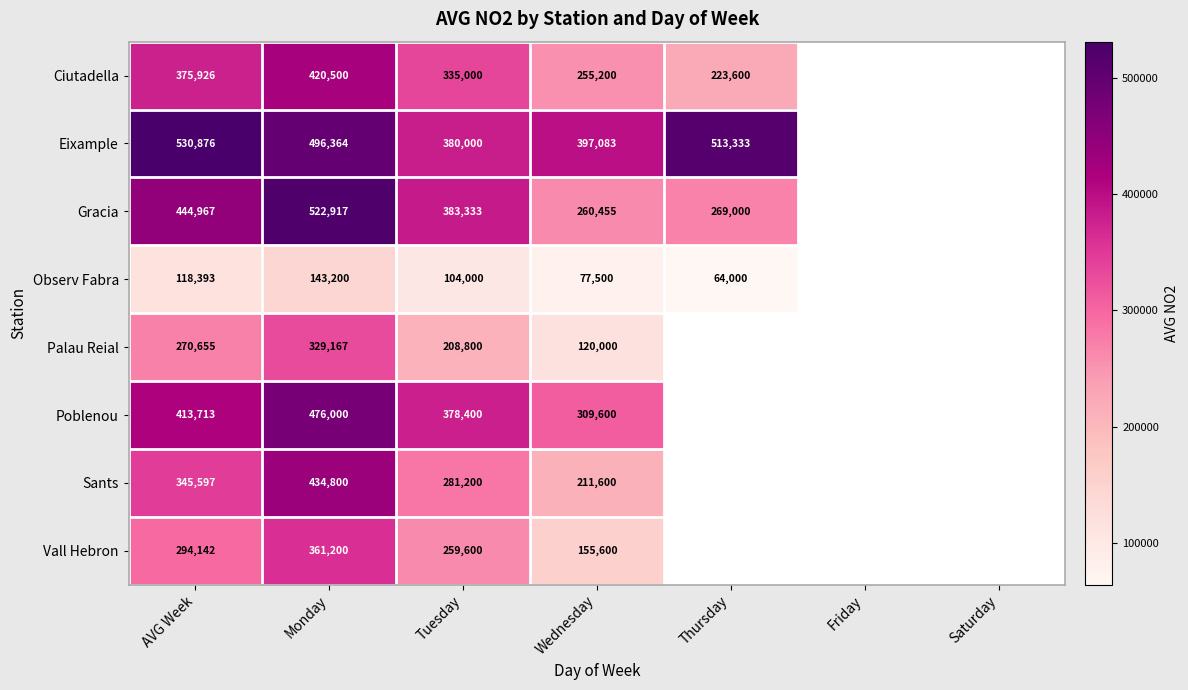

The Sants series shows 345597 at AVG Week. True or false?

True